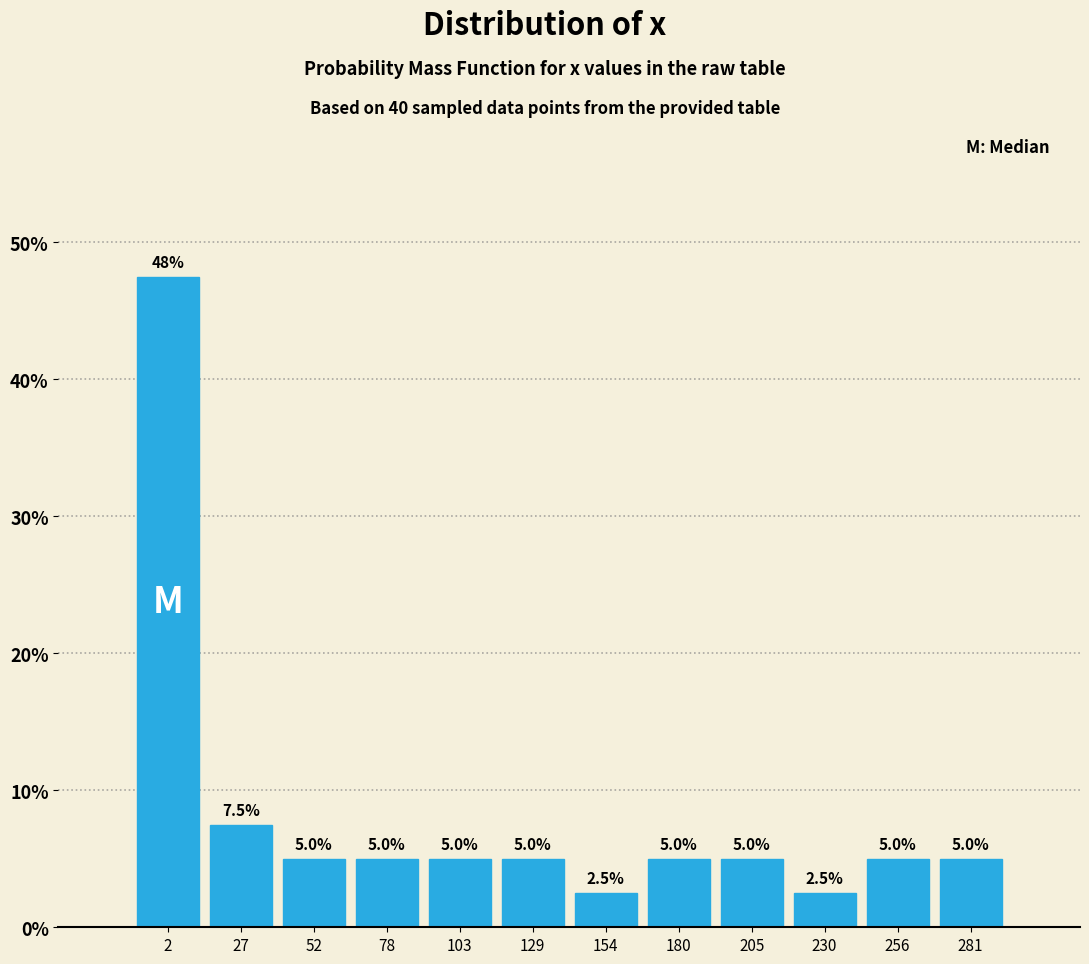

Which range on the x-axis has the tallest bar?

-10 to 15